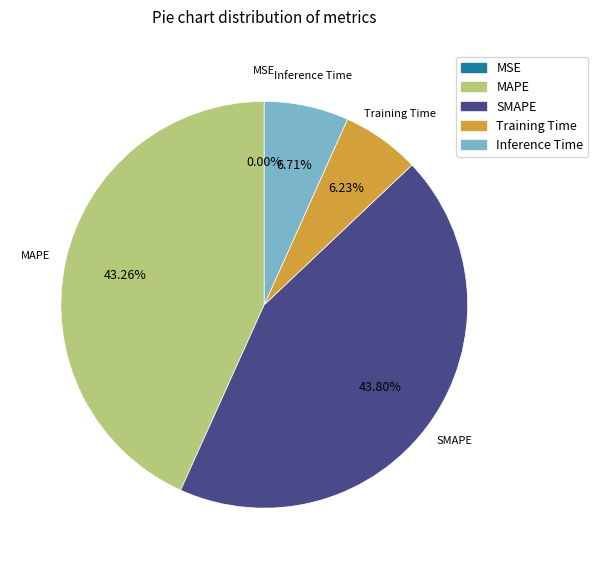

To the nearest percent, what percentage of the pie is Training Time?

6%